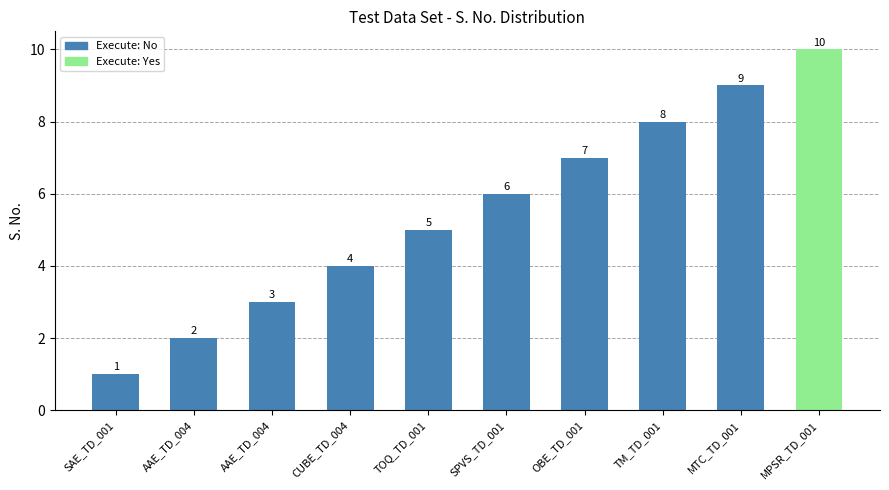

Rank the categories by value from highest to lowest.

MPSR_TD_001, MTC_TD_001, TM_TD_001, OBE_TD_001, SPVS_TD_001, TOQ_TD_001, CUBE_TD_004, AAE_TD_004, AAE_TD_004, SAE_TD_001